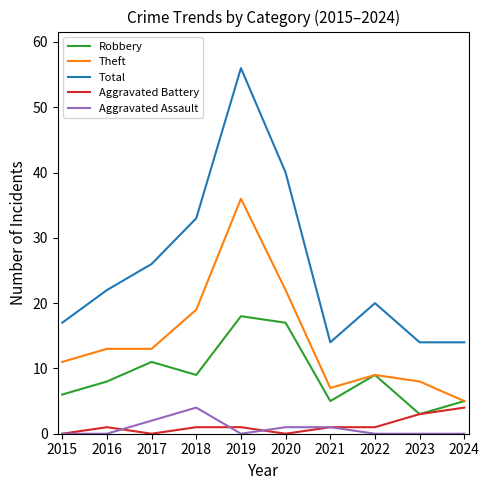

The Aggravated Assault series shows 2 at 2015. True or false?

False